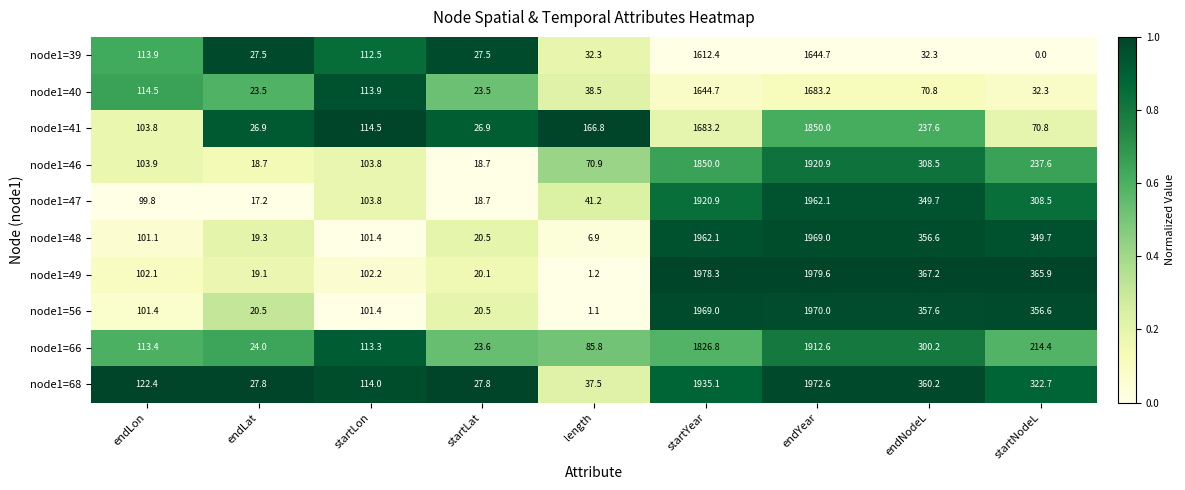

Which series has the widest spread of values?

node1=49